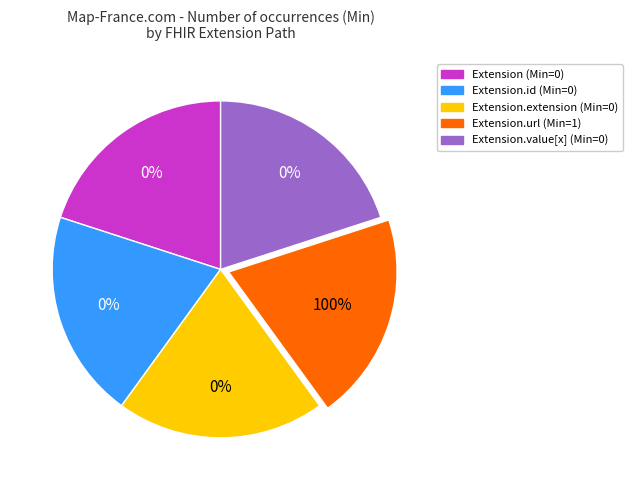

To the nearest percent, what is the combined percentage of Extension.extension and Extension.url?

100%